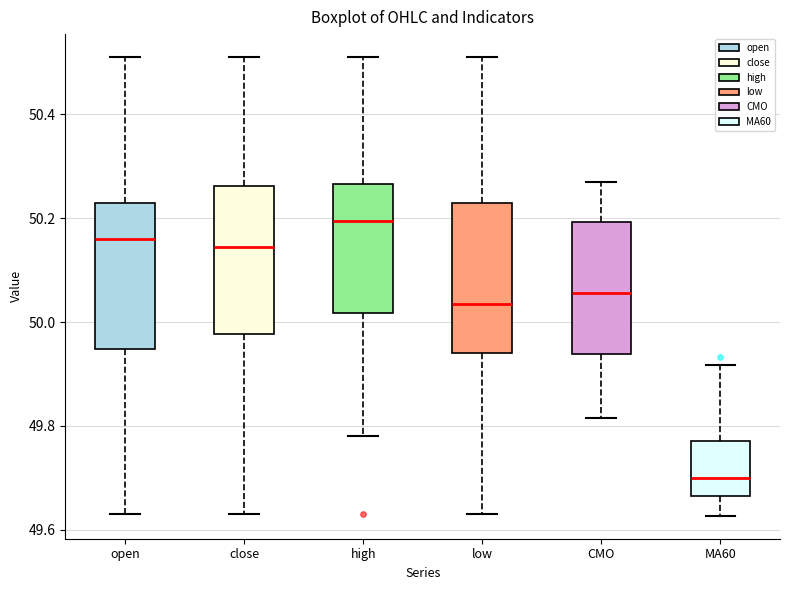

Reading left to right, read every box against the y-axis: the position of its median line, the range the box covers, and the ends of its whiskers. The values are not printed on the chart, so give them approximately, as read against the axis.

open: median 50.16, box 49.94 to 50.24, whiskers 49.64 to 50.52
close: median 50.14, box 49.98 to 50.26, whiskers 49.64 to 50.52
high: median 50.20, box 50.02 to 50.26, whiskers 49.78 to 50.52
low: median 50.04, box 49.94 to 50.24, whiskers 49.64 to 50.52
CMO: median 50.06, box 49.94 to 50.20, whiskers 49.82 to 50.28
MA60: median 49.70, box 49.66 to 49.78, whiskers 49.62 to 49.92